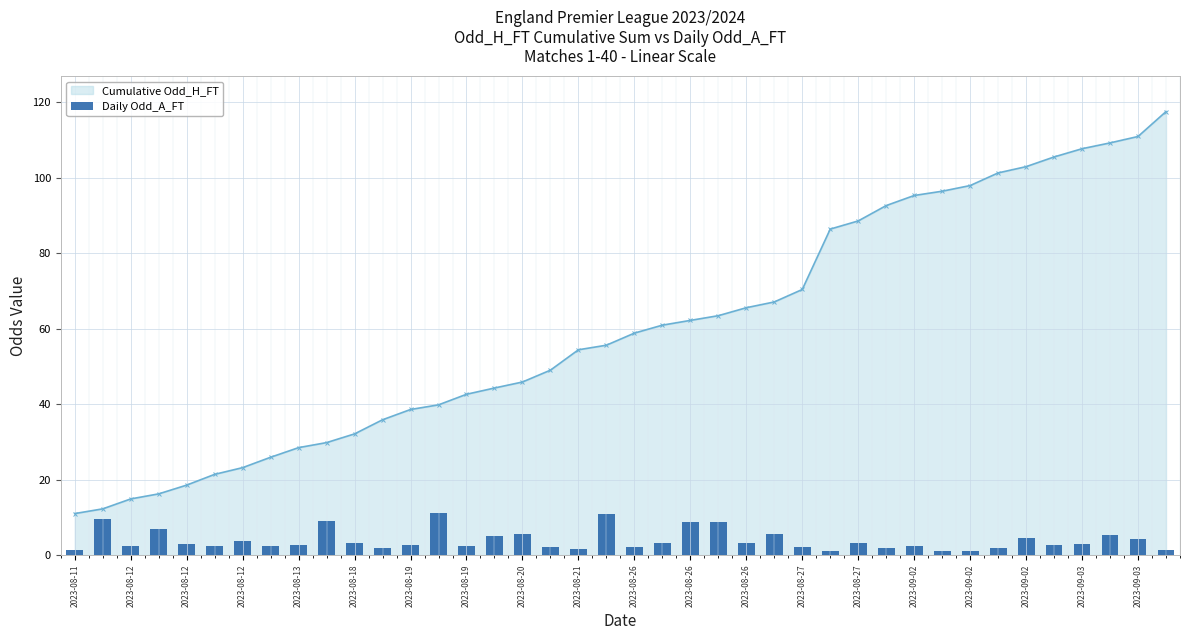

The value at 2023-08-19 is 2.4. True or false?

True